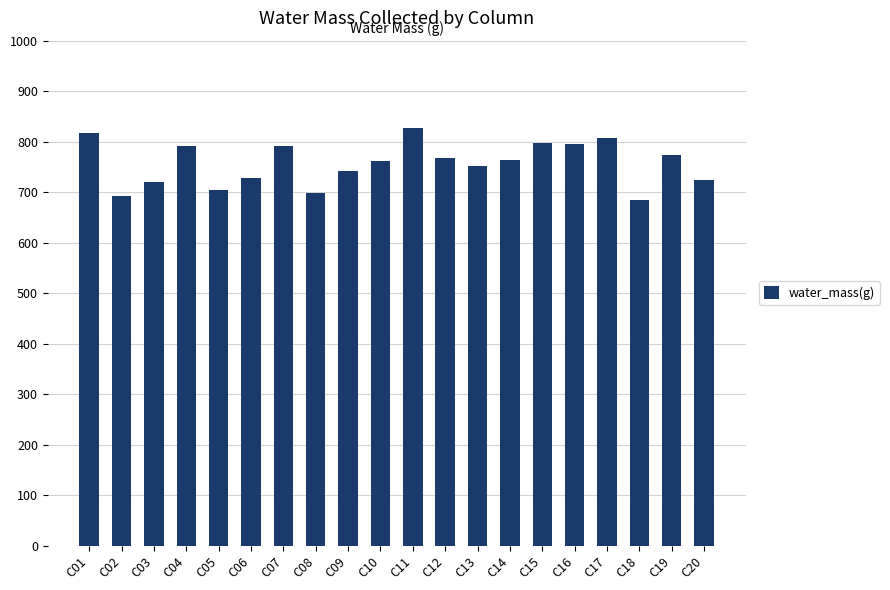

What is the change in value from C12 to C17?

+40